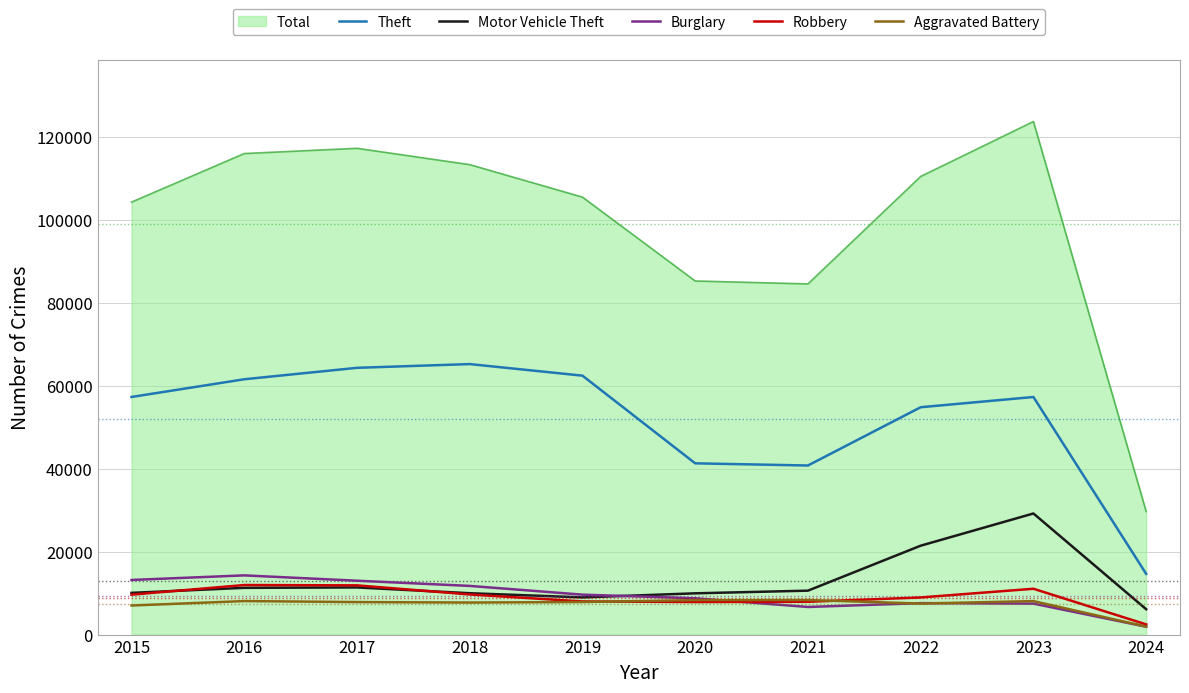

What is the difference between the second highest and second lowest values in the Theft series?

23577